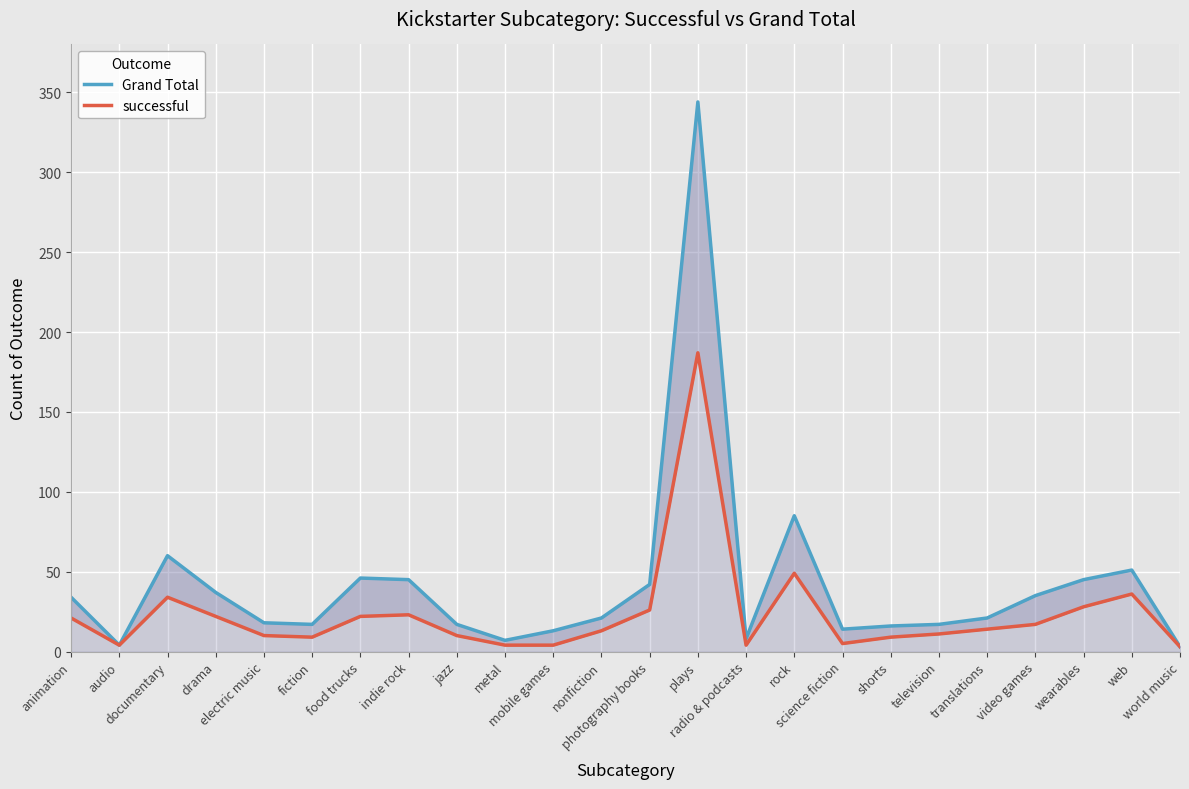

At which category does successful reach its first local valley?

audio